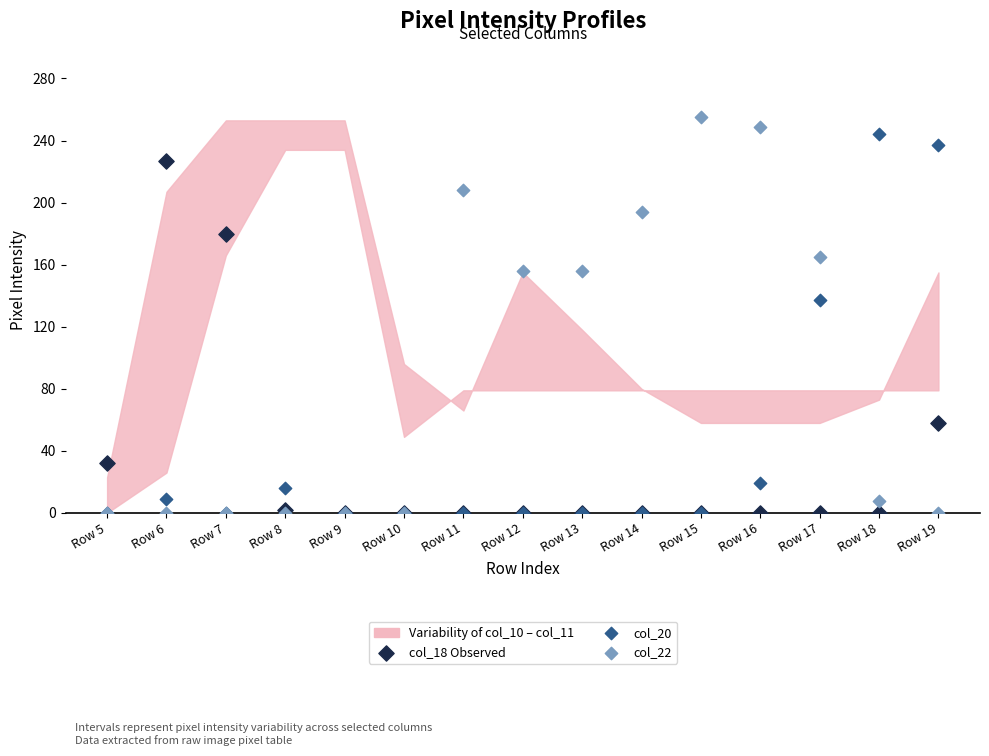

Across all series, what Y value is closest to 127?

137